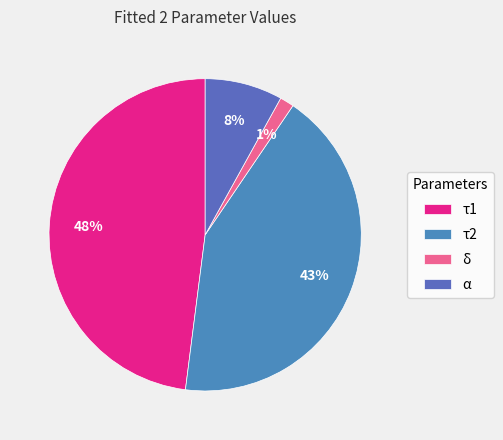

Which slice is the largest?

τ1